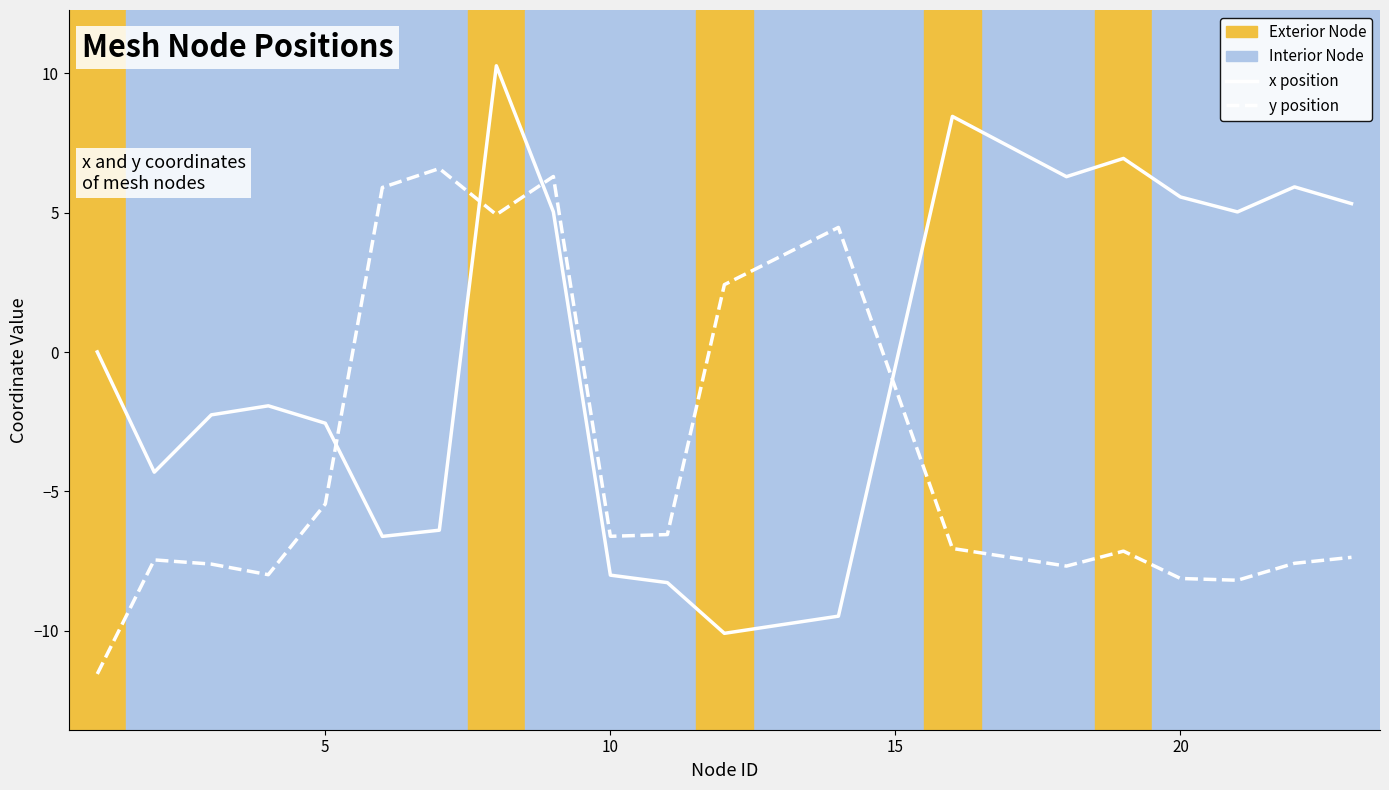

In x (position), how many points are lower than both neighbors (excluding endpoints)?

5